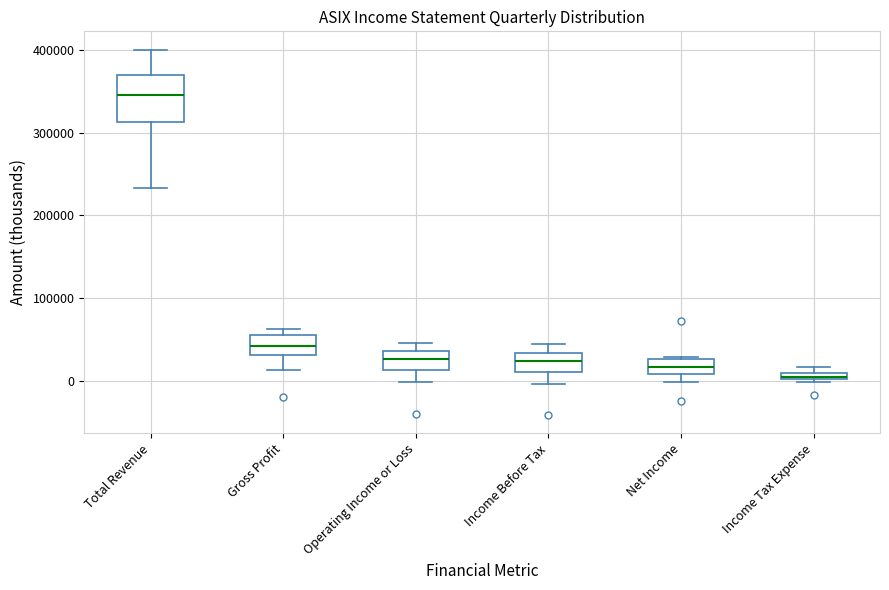

Where does the lower whisker of the box for Gross Profit end on the y-axis? The values are not printed on the chart, so give them approximately, as read against the axis.

10000